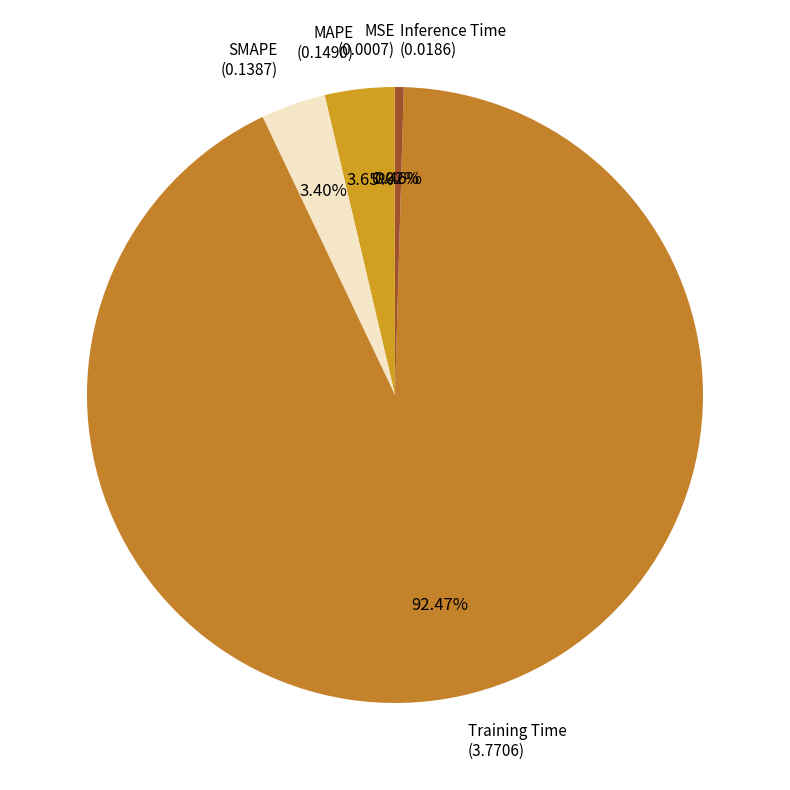

True or false: Inference Time accounts for 0% of the total.

True